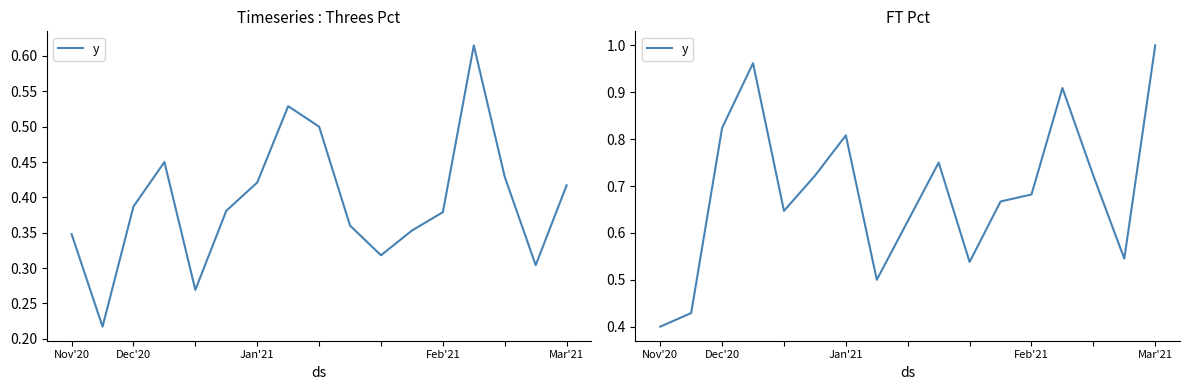

Reading right to left, what are all the values shown in this chart?

1.0	0.5	0.7	0.9	0.7	0.7	0.5	0.8	0.6	0.5	0.8	0.7	0.6	1.0	0.8	0.4	0.4